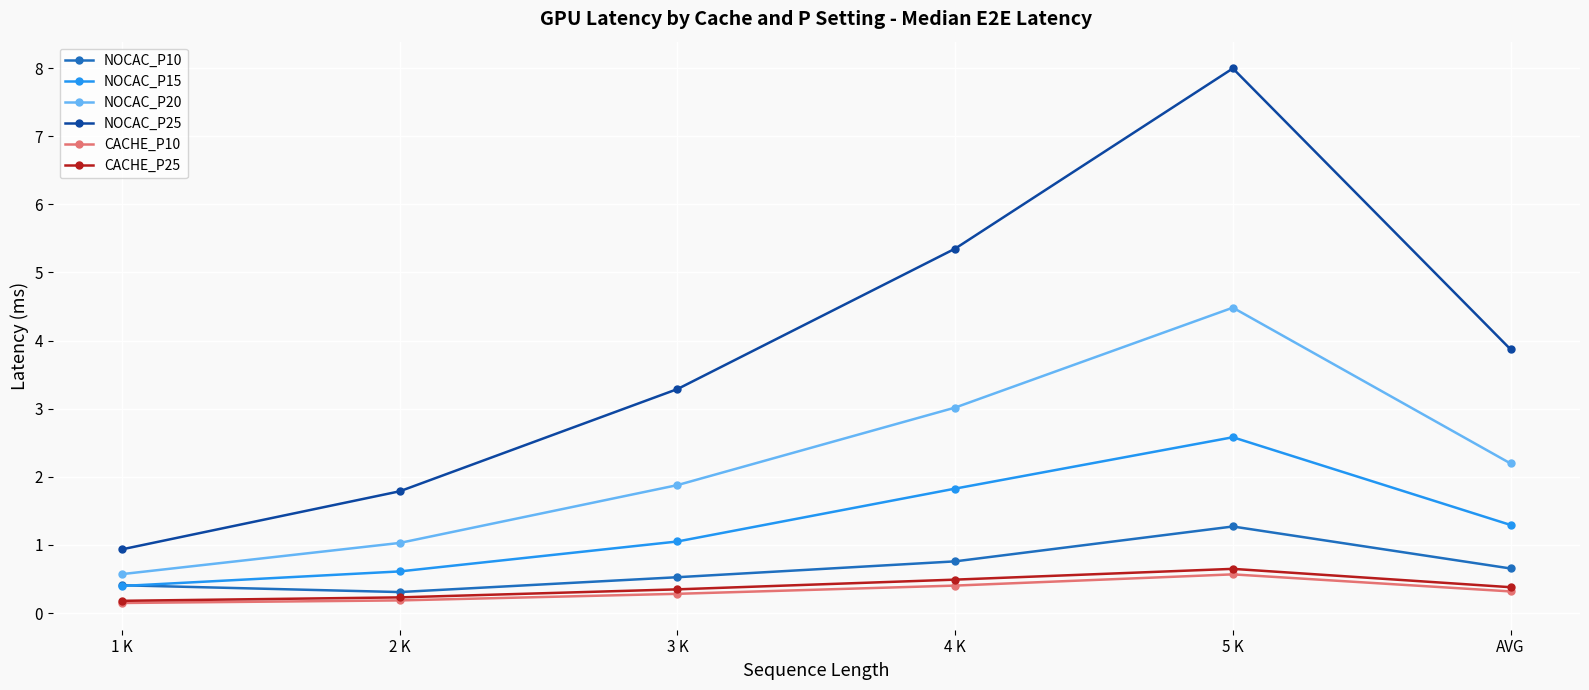

Count the number of categories in the chart.

6